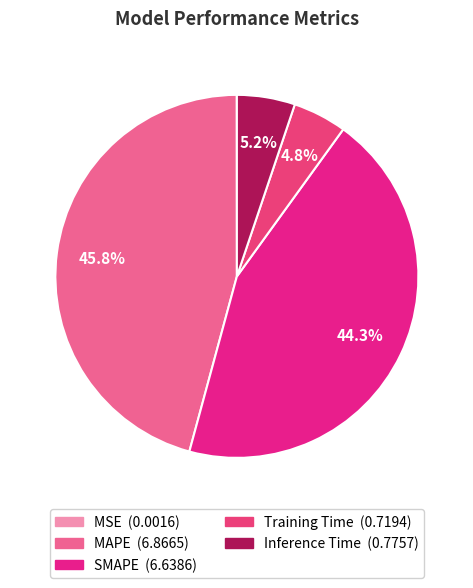

Which category has the biggest portion of the pie?

MAPE